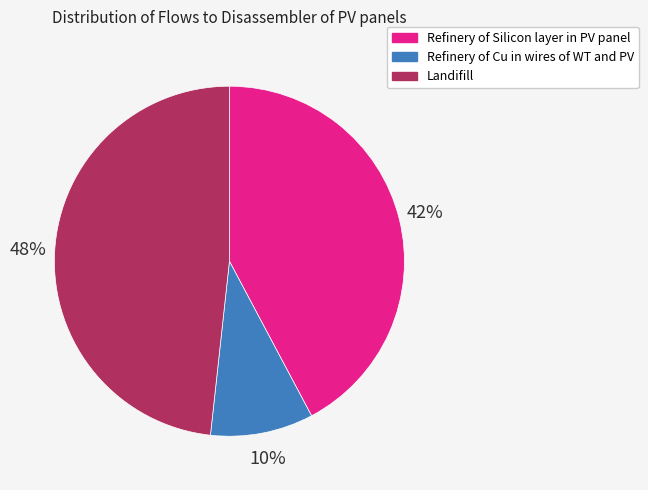

What percentage is the Refinery of Cu in wires of WT and PV slice, to the nearest percent?

10%